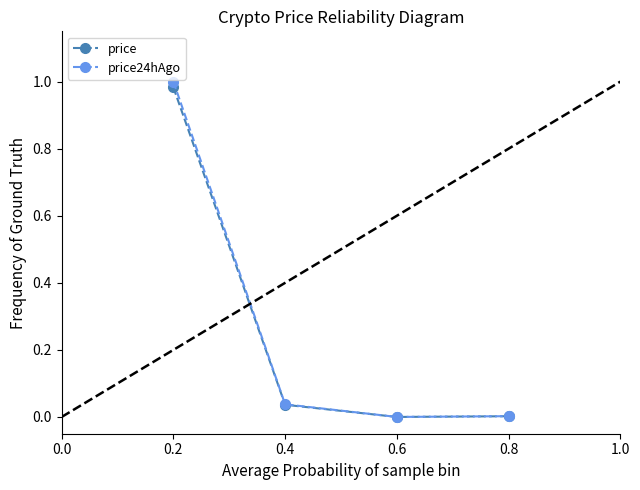

At which category does price reach its first local valley?

0.6